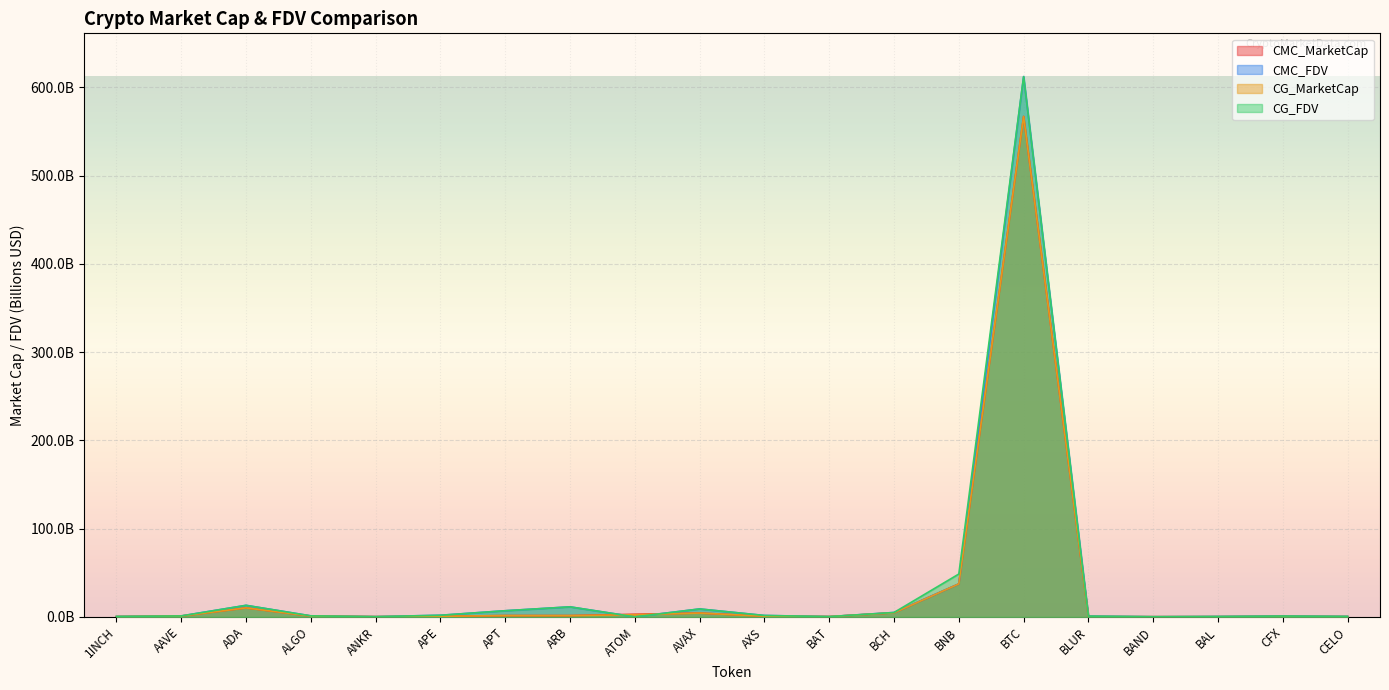

What is the label of the 3rd point from the right?

BAL